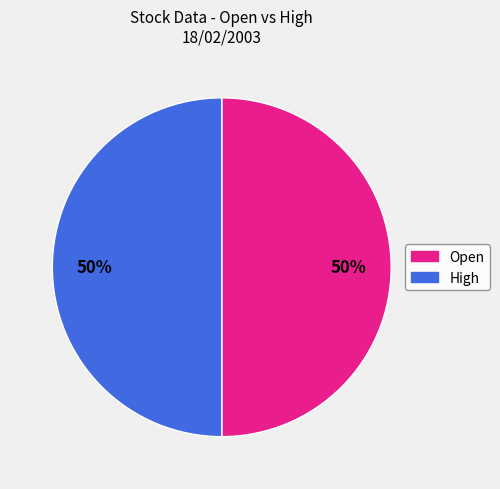

To the nearest percent, what is the average slice percentage?

50%